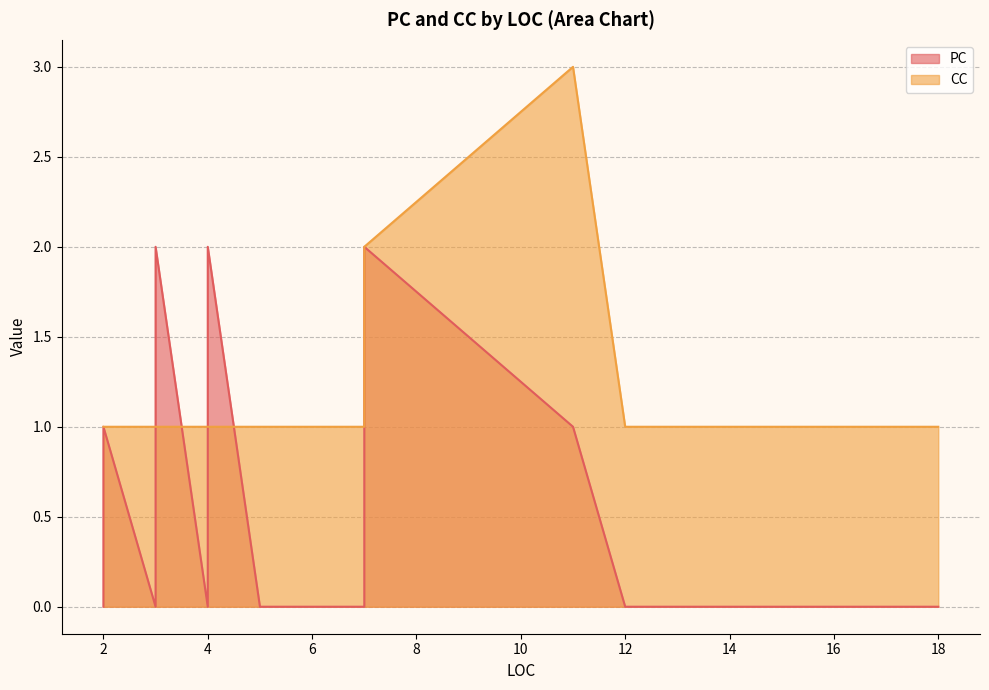

Where is CC nearest to the value 2?

7